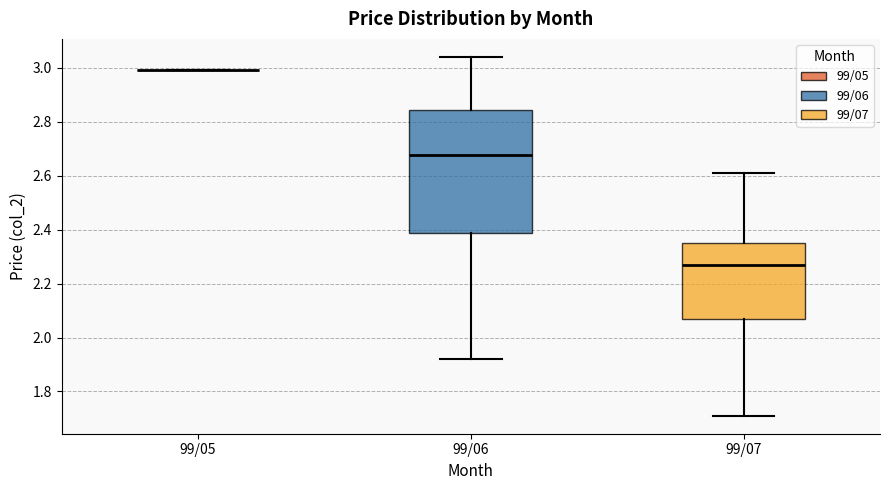

Which box is the tallest, from its lower edge to its upper edge?

99/06